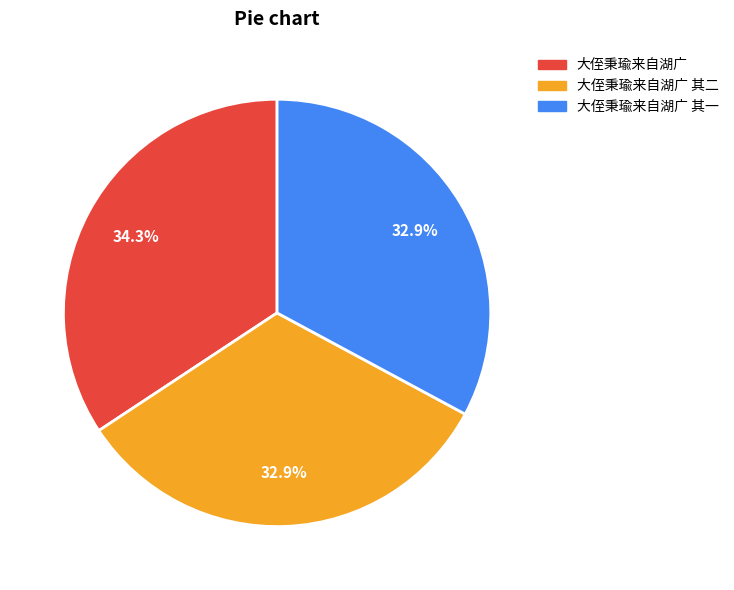

Which slice is the largest?

大侄秉瑜来自湖广